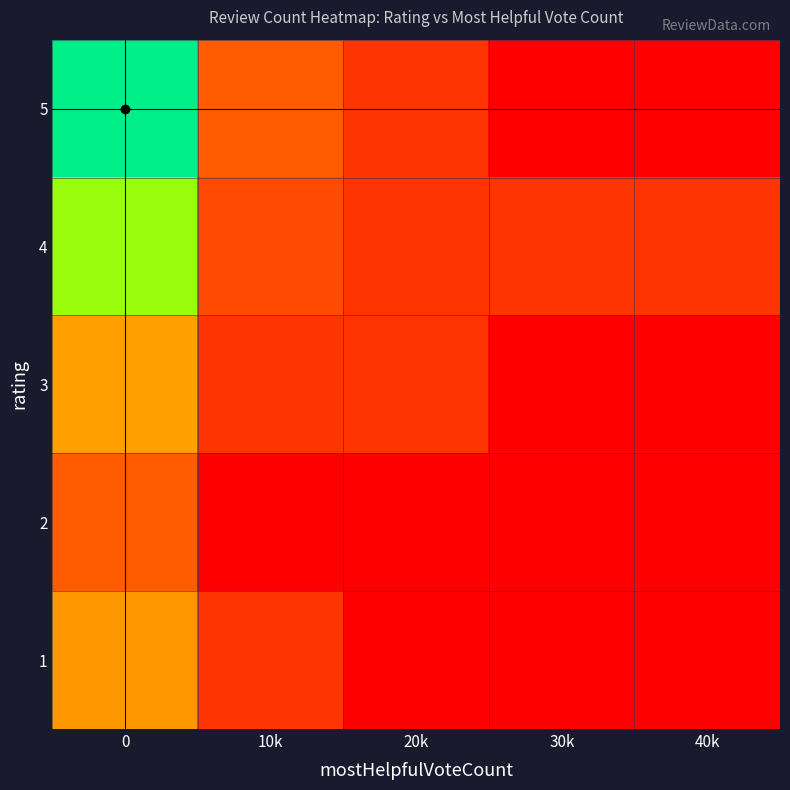

How many series are shown in this chart?

5